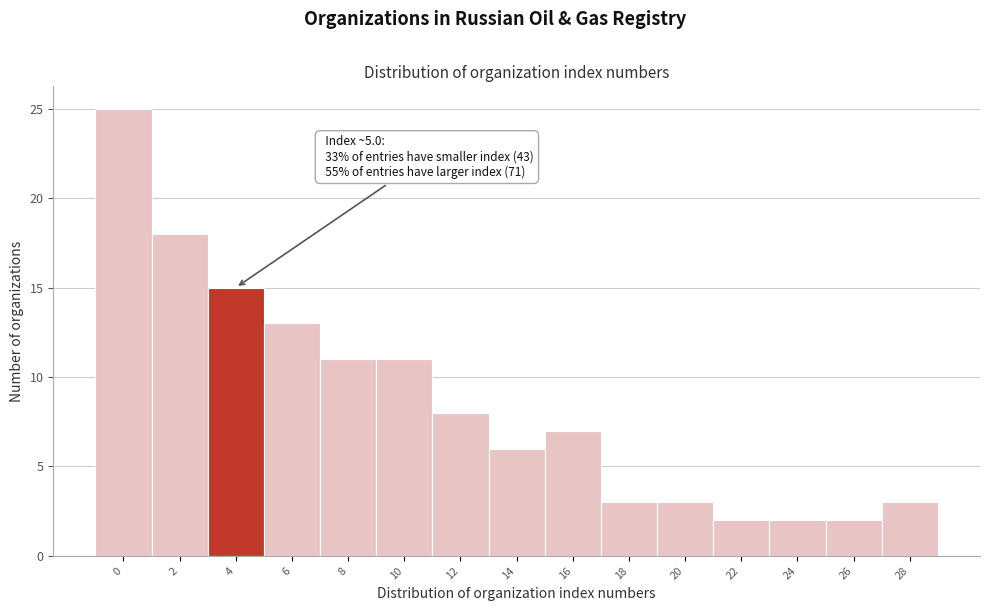

Reading left to right, extract all data points from this chart.

25	18	15	13	11	11	8	6	7	3	3	2	2	2	3